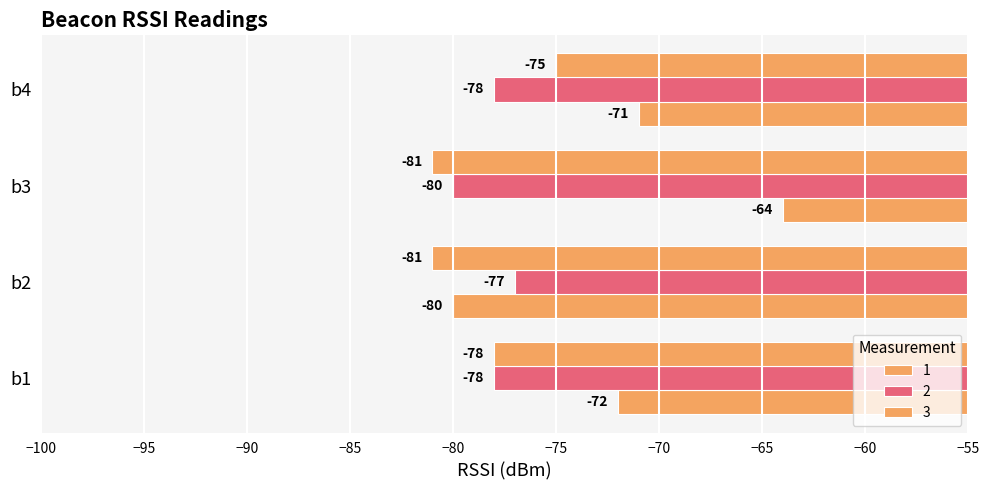

Count the number of categories in the chart.

4